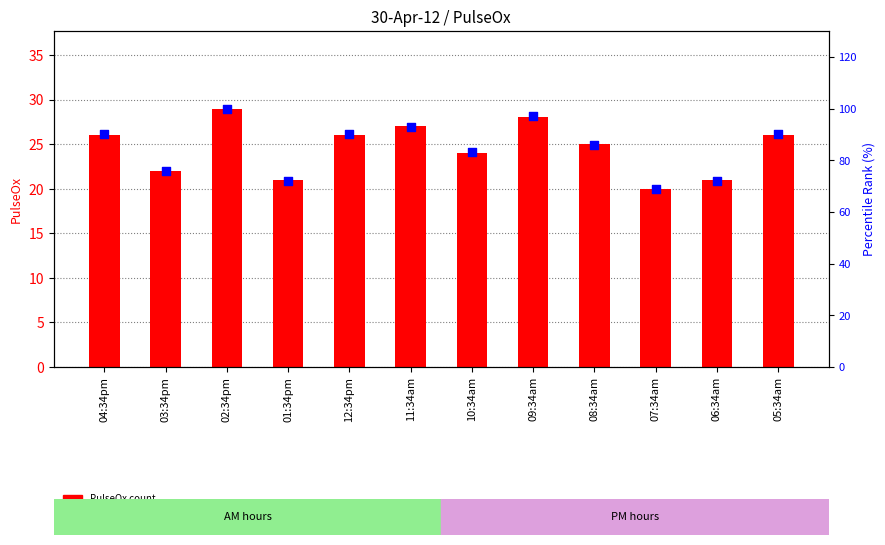

What is the total value across all series at 02:34pm?

129